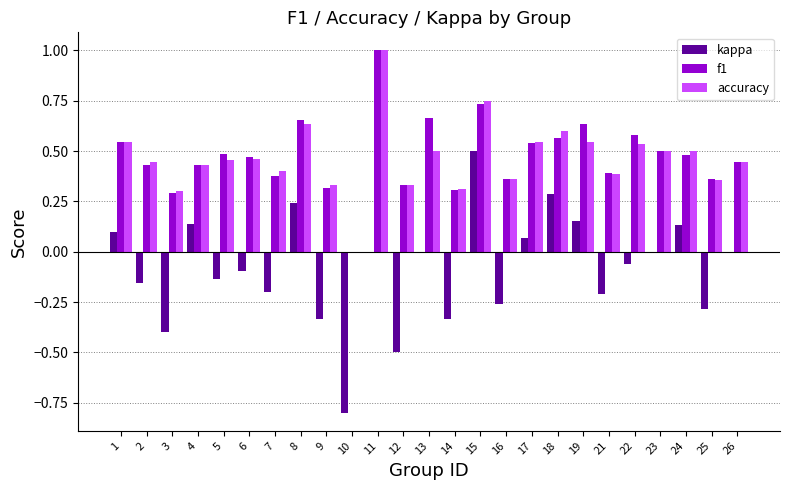

What is the highest value of the accuracy series?

1.0